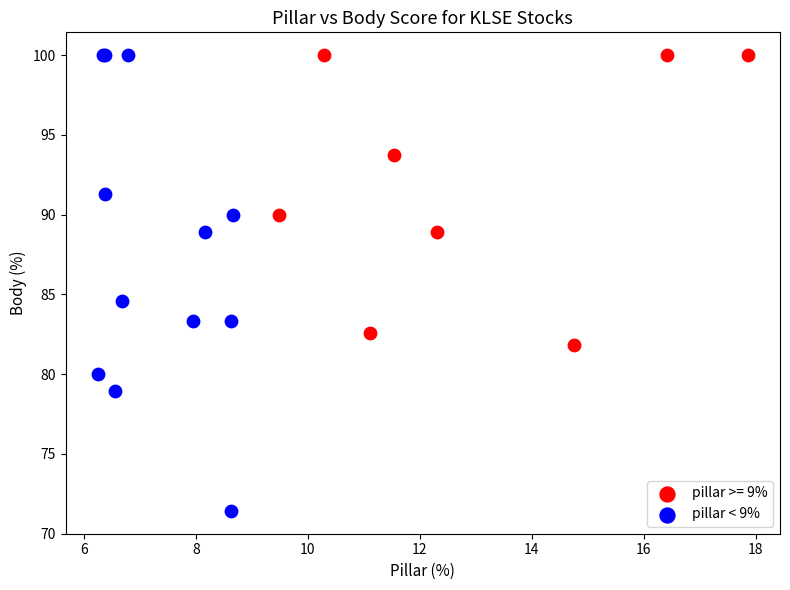

Which series contains the lowest Y value?

pillar < 9%